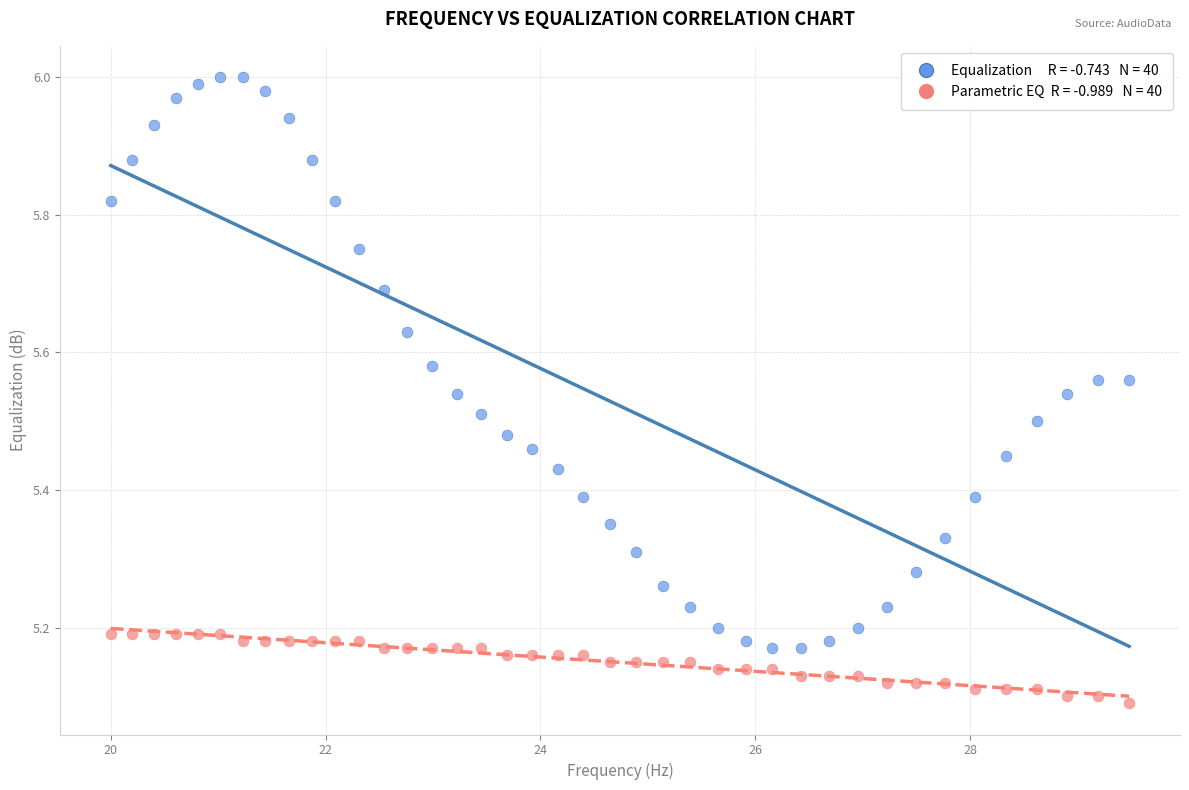

Across all data points, what is the range of X values (max minus min)?

9.5